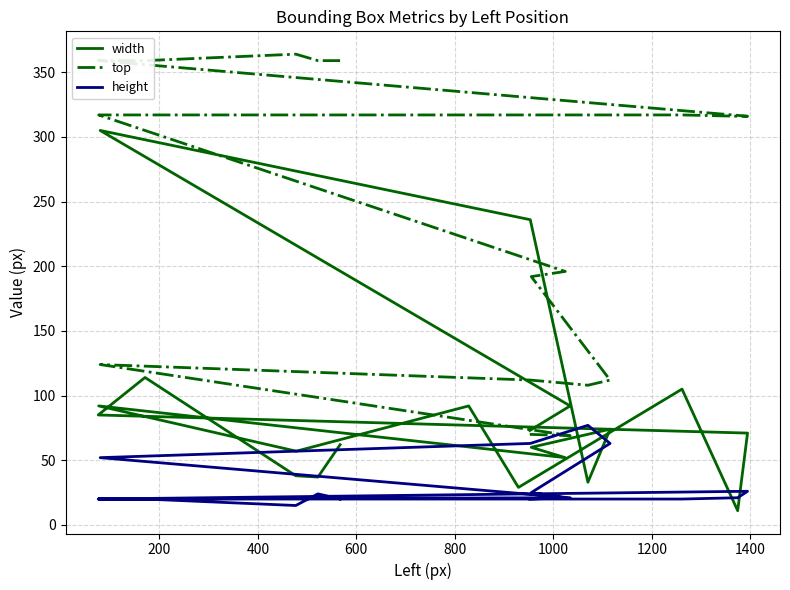

How many lines are shown in the chart?

3